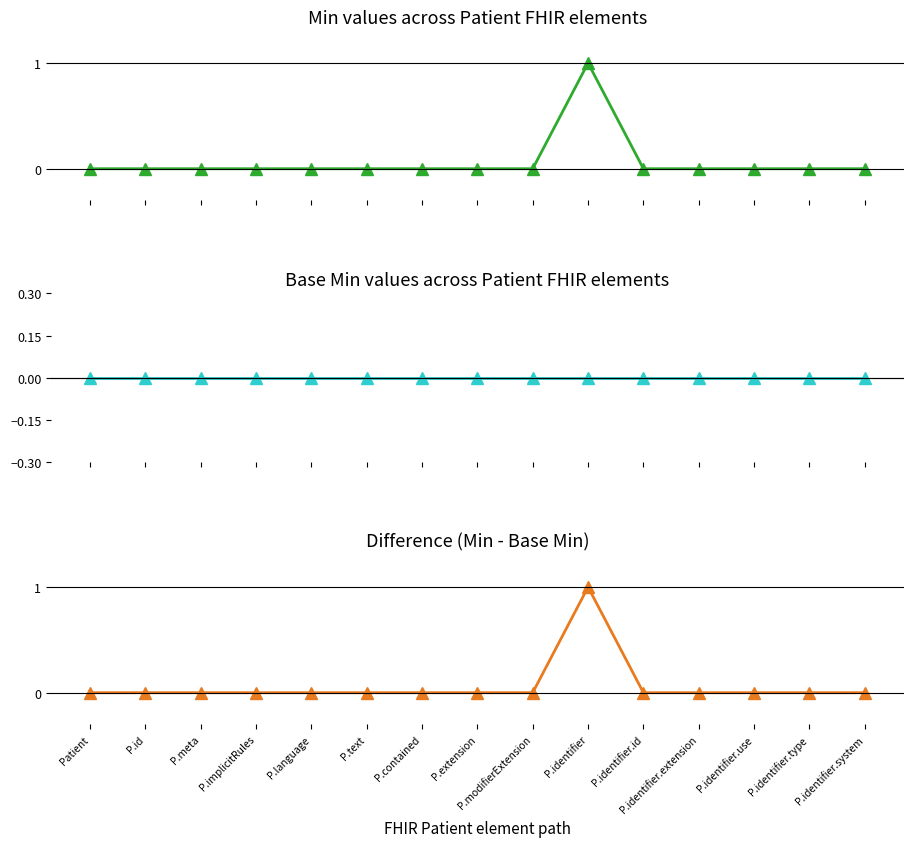

Reading left to right, what are all the values shown in this chart?

Min: Patient=0	P.id=0	P.meta=0	P.implicitRules=0	P.language=0	P.text=0	P.contained=0	P.extension=0	P.modifierExtension=0	P.identifier=1	P.identifier.id=0	P.identifier.extension=0	P.identifier.use=0	P.identifier.type=0	P.identifier.system=0
Base Min: Patient=0	P.id=0	P.meta=0	P.implicitRules=0	P.language=0	P.text=0	P.contained=0	P.extension=0	P.modifierExtension=0	P.identifier=0	P.identifier.id=0	P.identifier.extension=0	P.identifier.use=0	P.identifier.type=0	P.identifier.system=0
Min - Base Min: Patient=0	P.id=0	P.meta=0	P.implicitRules=0	P.language=0	P.text=0	P.contained=0	P.extension=0	P.modifierExtension=0	P.identifier=1	P.identifier.id=0	P.identifier.extension=0	P.identifier.use=0	P.identifier.type=0	P.identifier.system=0